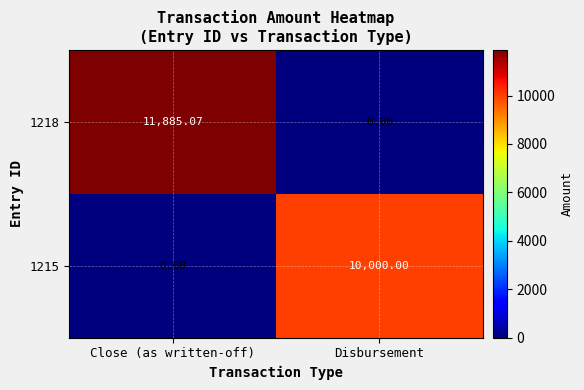

Count the number of categories in the chart.

2